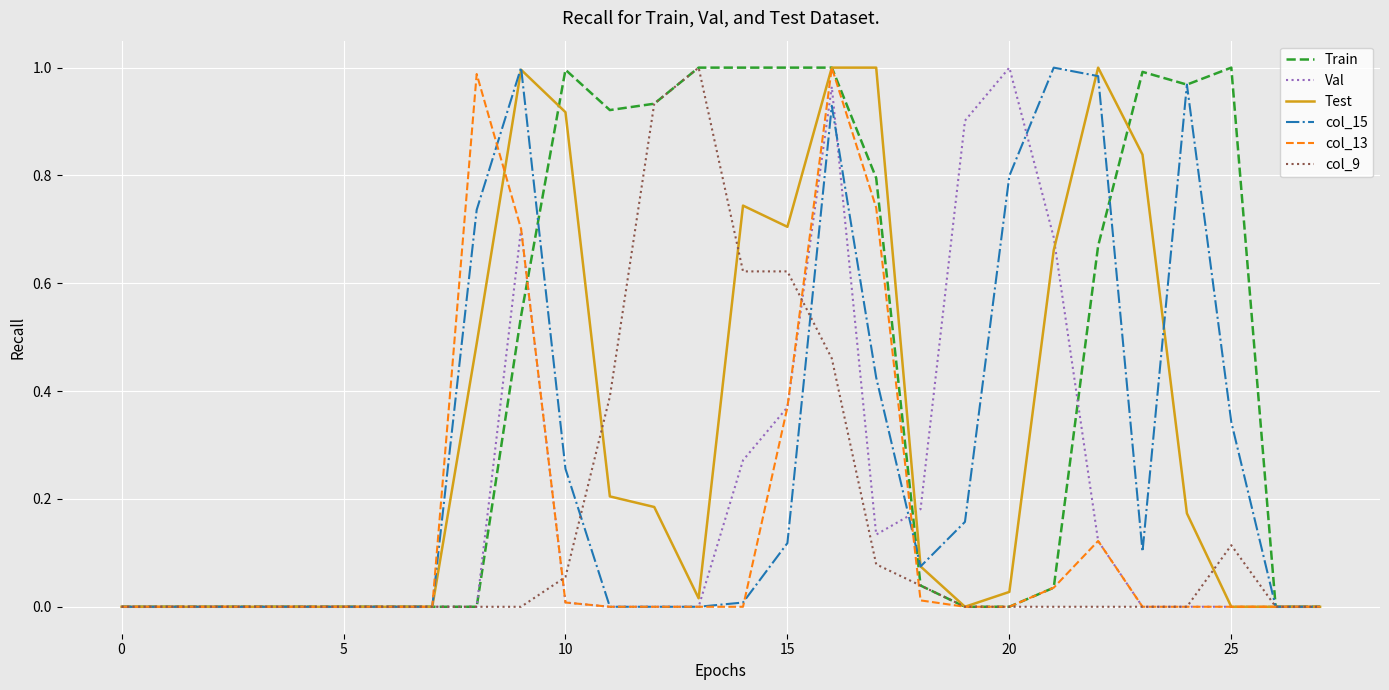

Which series has the largest total across all categories?

Train